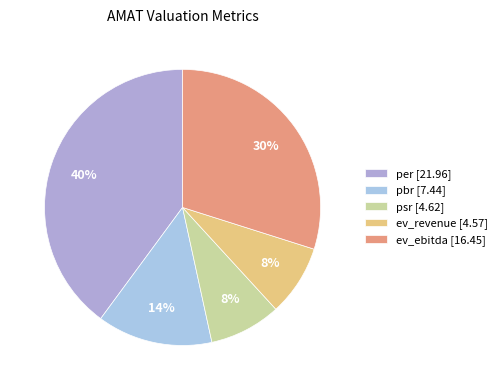

Between ev_ebitda and per, which is larger?

per